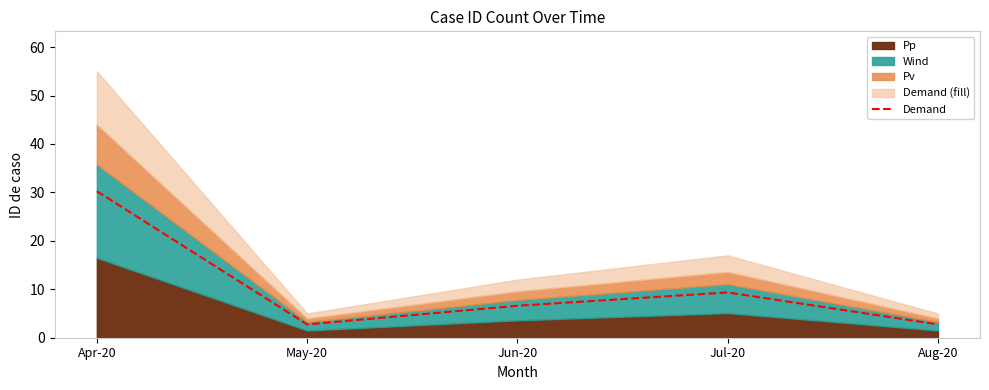

True or false: the data shows 3.7 at Aug-20.

False